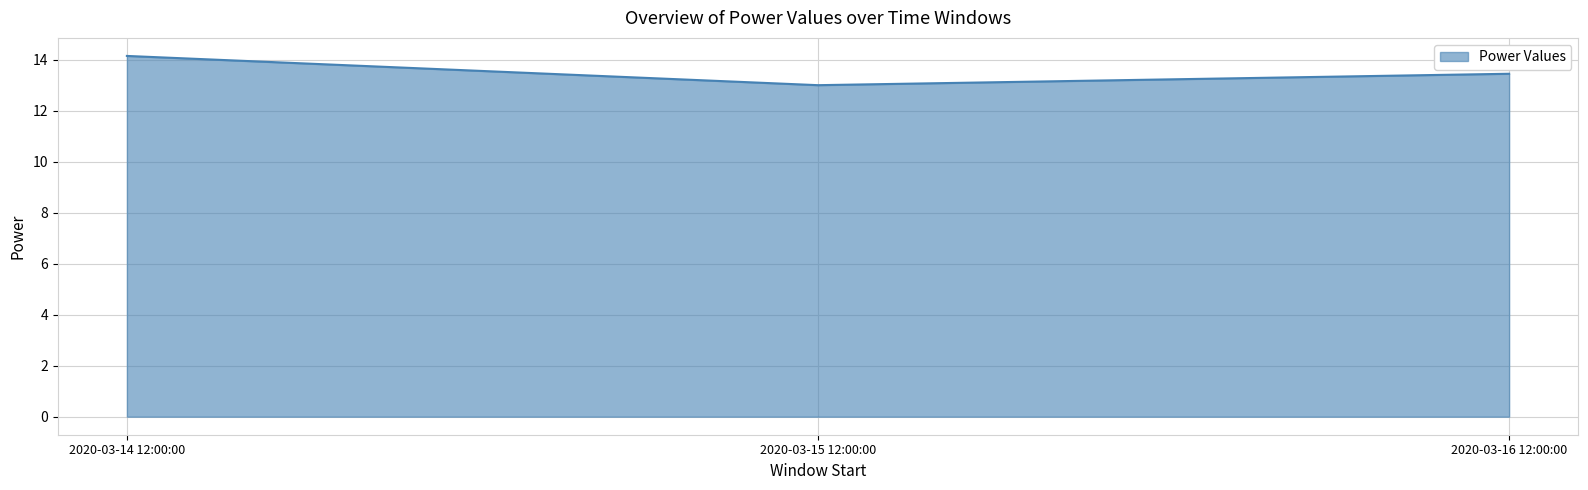

Approximately how many times larger is the value at 2020-03-14 12:00:00 compared to 2020-03-16 12:00:00?

1.1